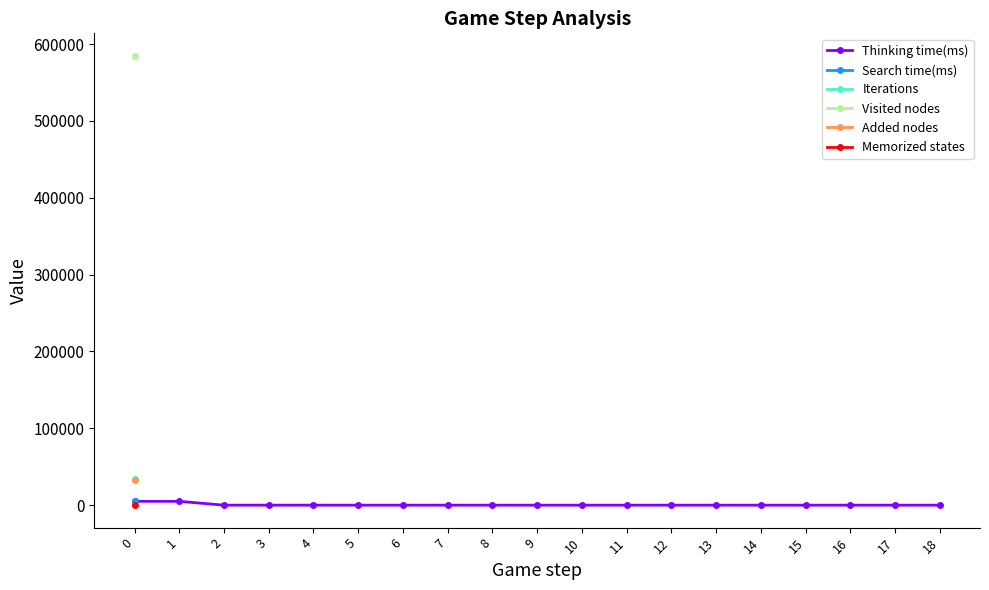

What is the maximum value shown in the chart?

584780.0